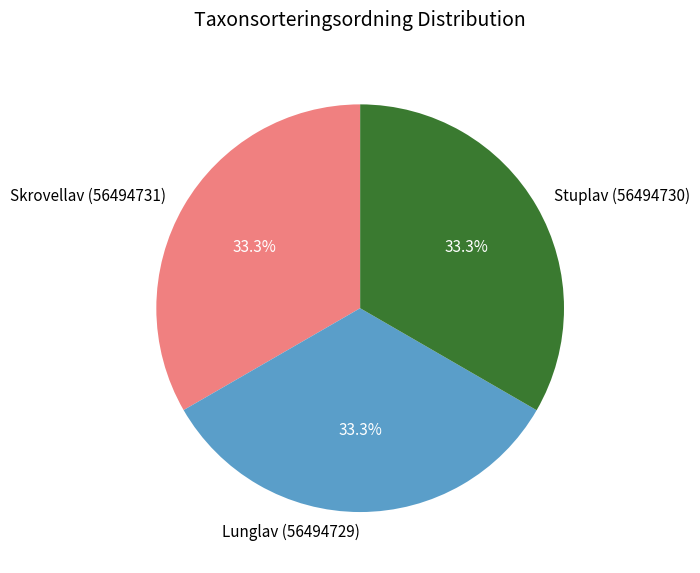

To the nearest percent, what is the average slice percentage?

33%